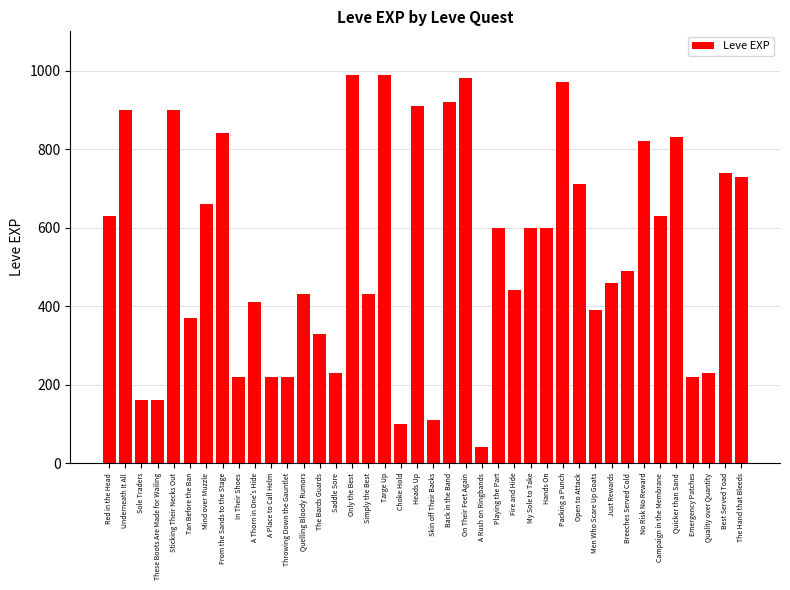

What is the ratio of the value at Hands On to the value at Simply the Best?

1.4